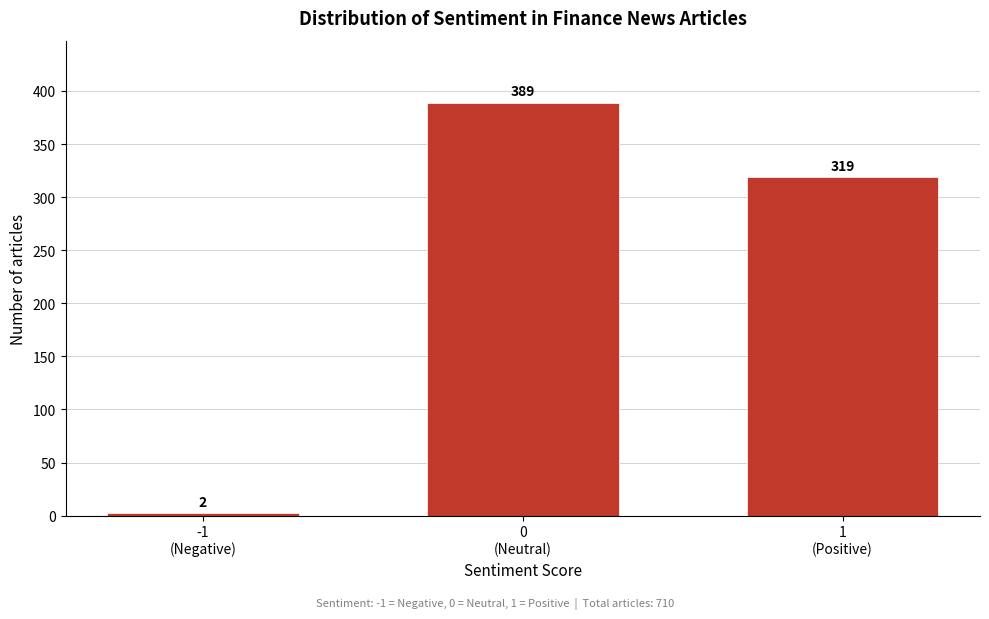

Reading right to left, extract all data points from this chart.

319	389	2